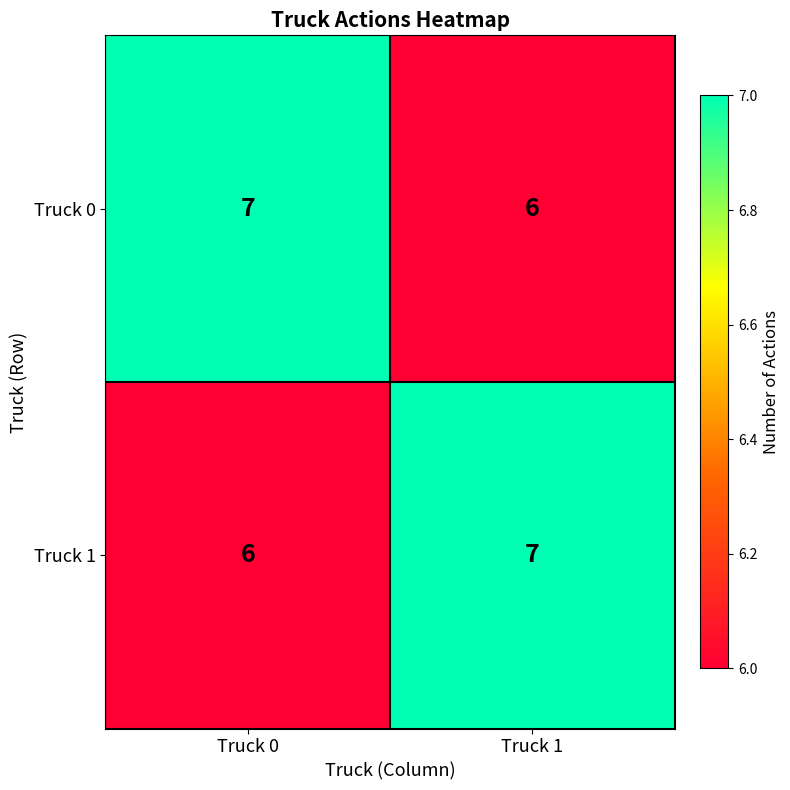

Rank the series at Truck 0 from highest to lowest value.

Truck 0, Truck 1